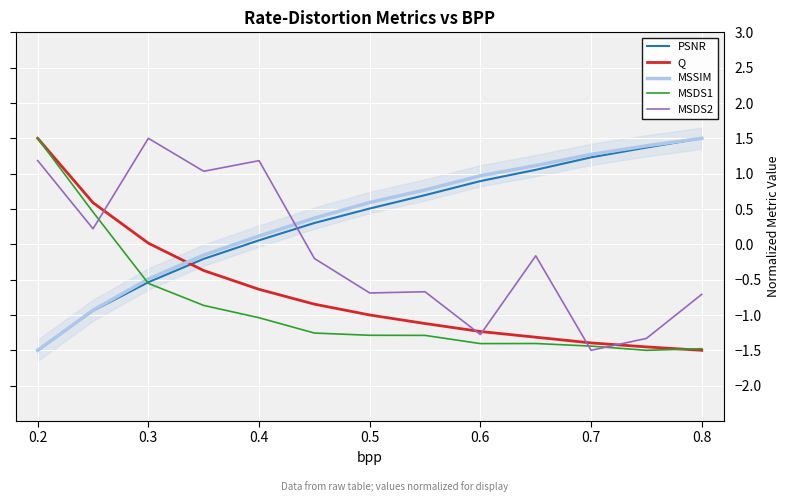

The MSDS1 series shows -0.4 at 0.4. True or false?

False